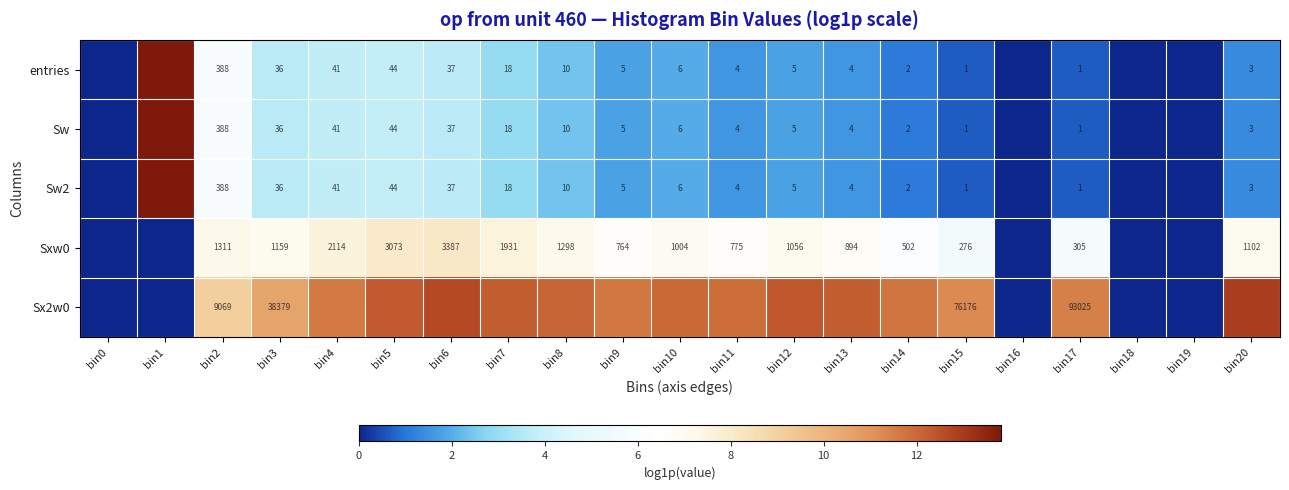

What is the difference between the Sx2w0 values at bin0 and bin4?

11.6